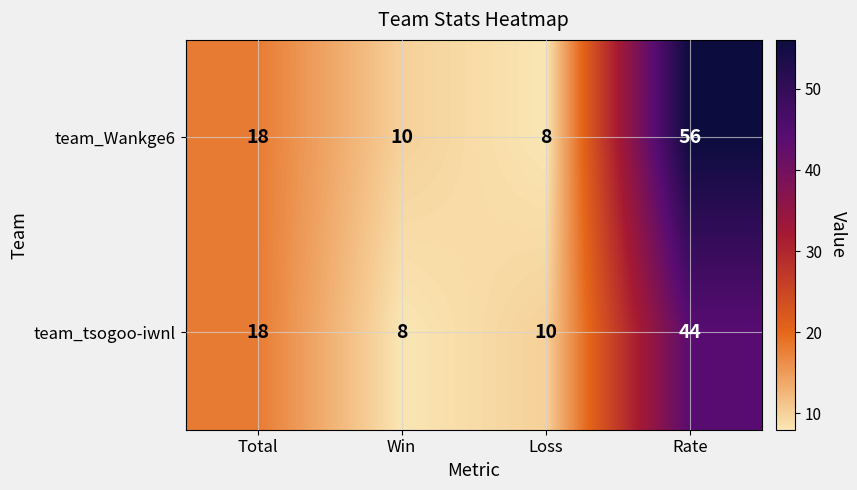

The team_tsogoo-iwnl series shows 10 at Rate. True or false?

False